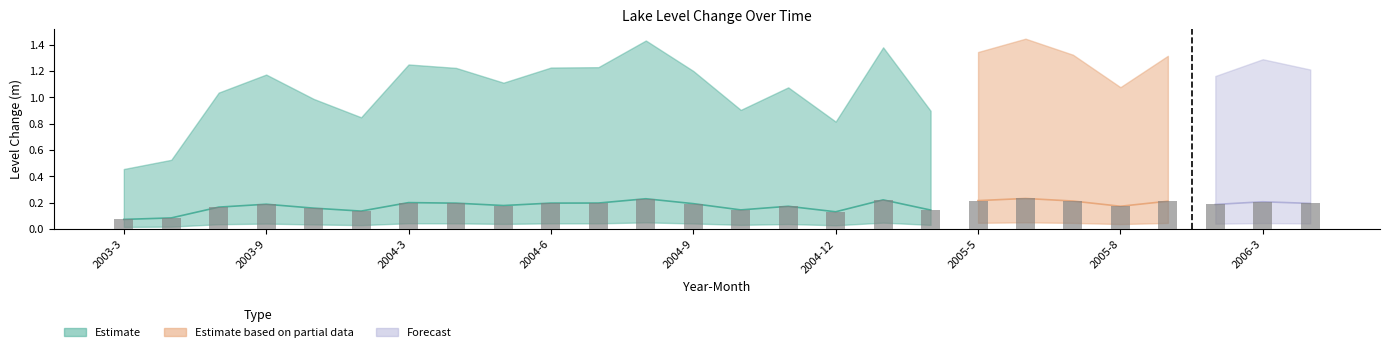

How many groups of bars are there?

26